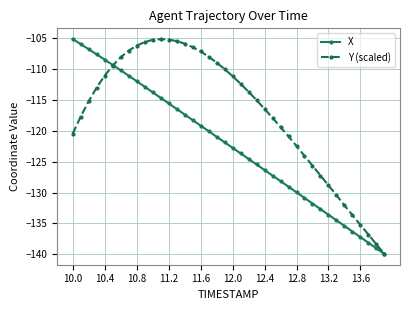

What is the value of the Y (scaled) point at the 14th from the left?

-105.4